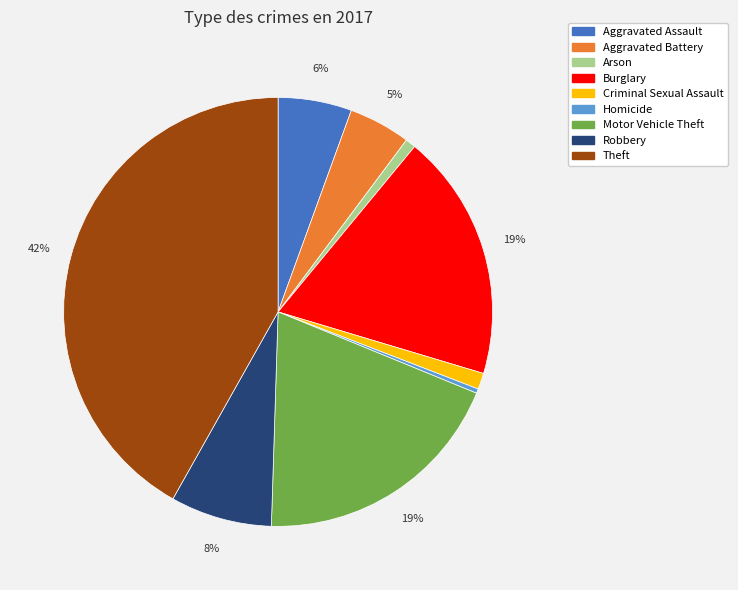

Which has a higher value, Aggravated Battery or Arson?

Aggravated Battery